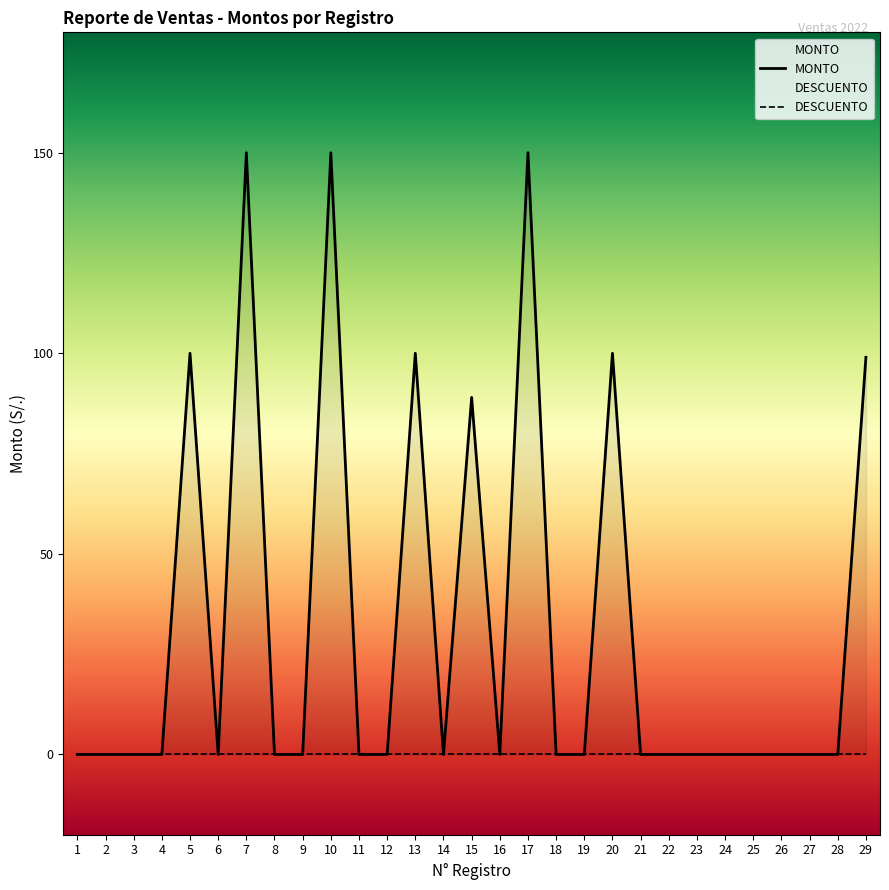

True or false: MONTO has more than 0 interior local peaks.

True